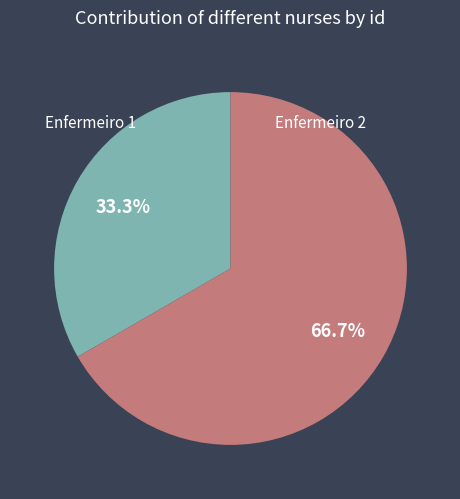

True or false: Enfermeiro 2 accounts for 67% of the total.

True